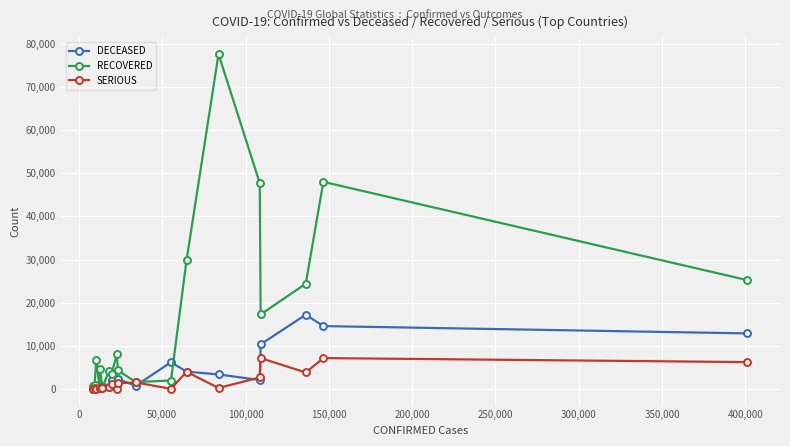

True or false: DECEASED has more than 0 points higher than both neighbors.

True